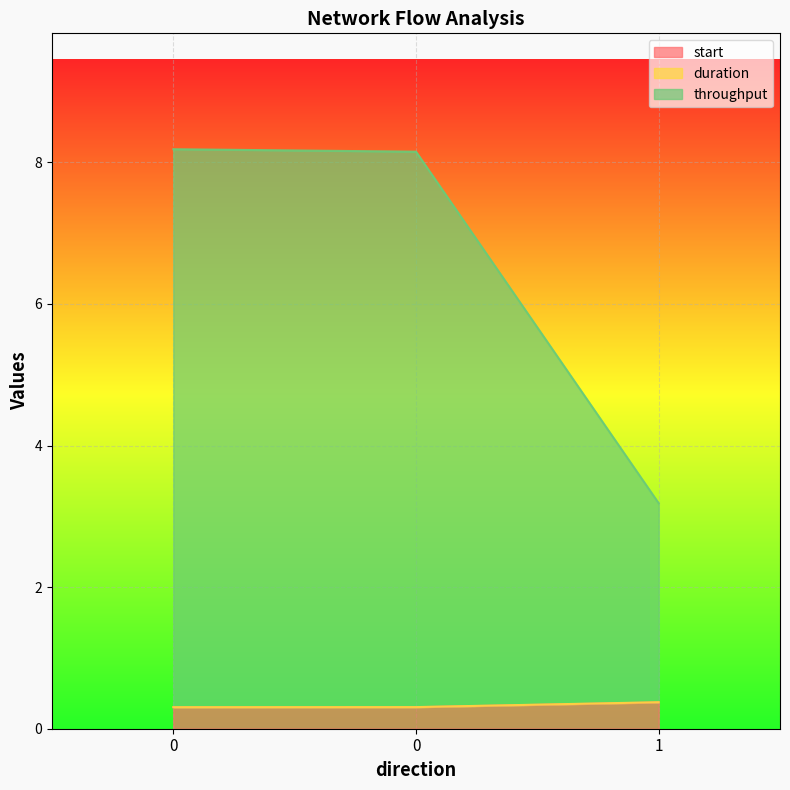

How many lines are shown in the chart?

3